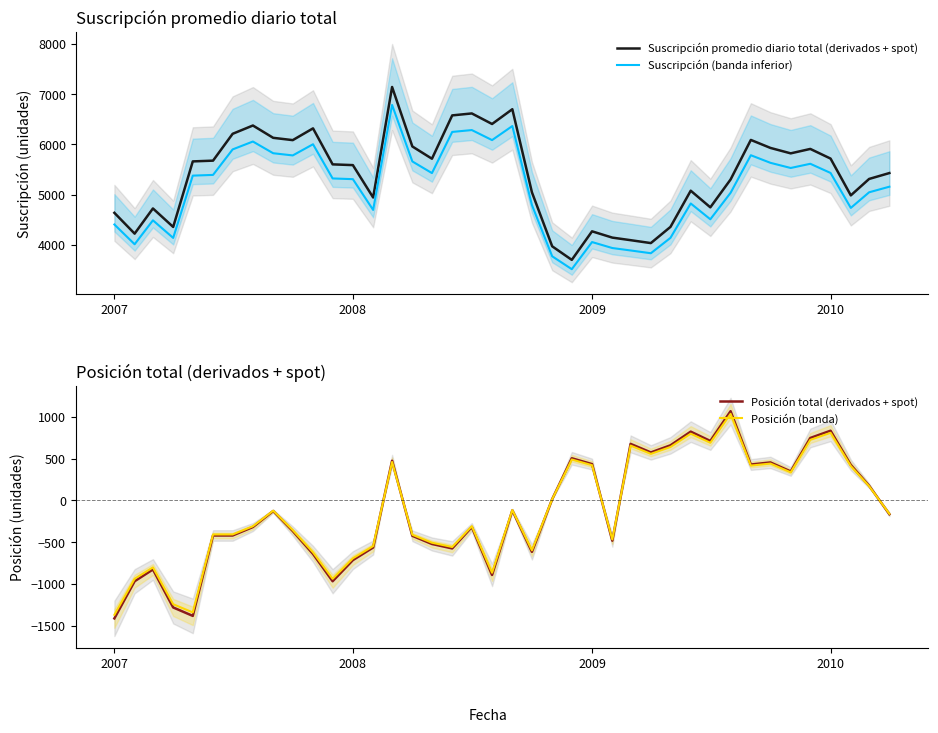

What is the lowest value of the Posición (banda) series?

-1370.6